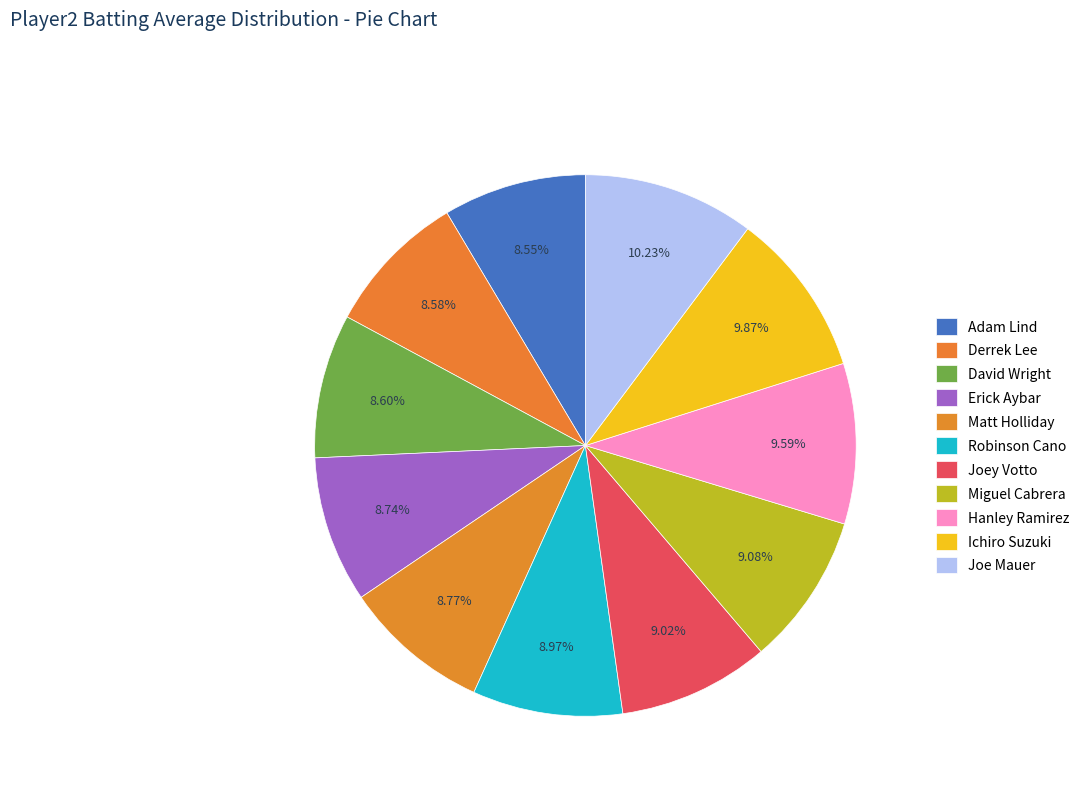

What is the smallest slice in the pie chart?

Adam Lind